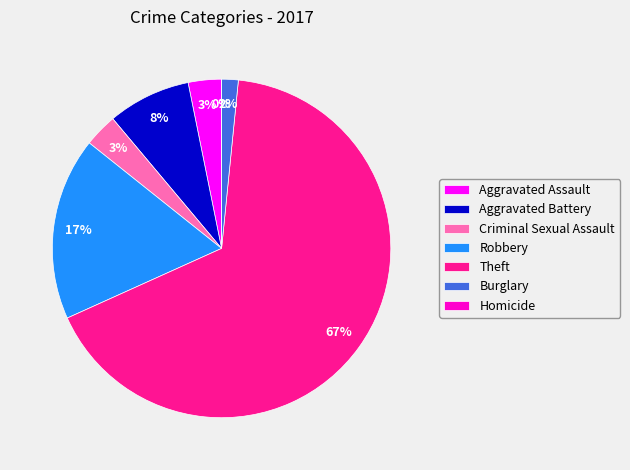

Count the number of slices in the pie.

7